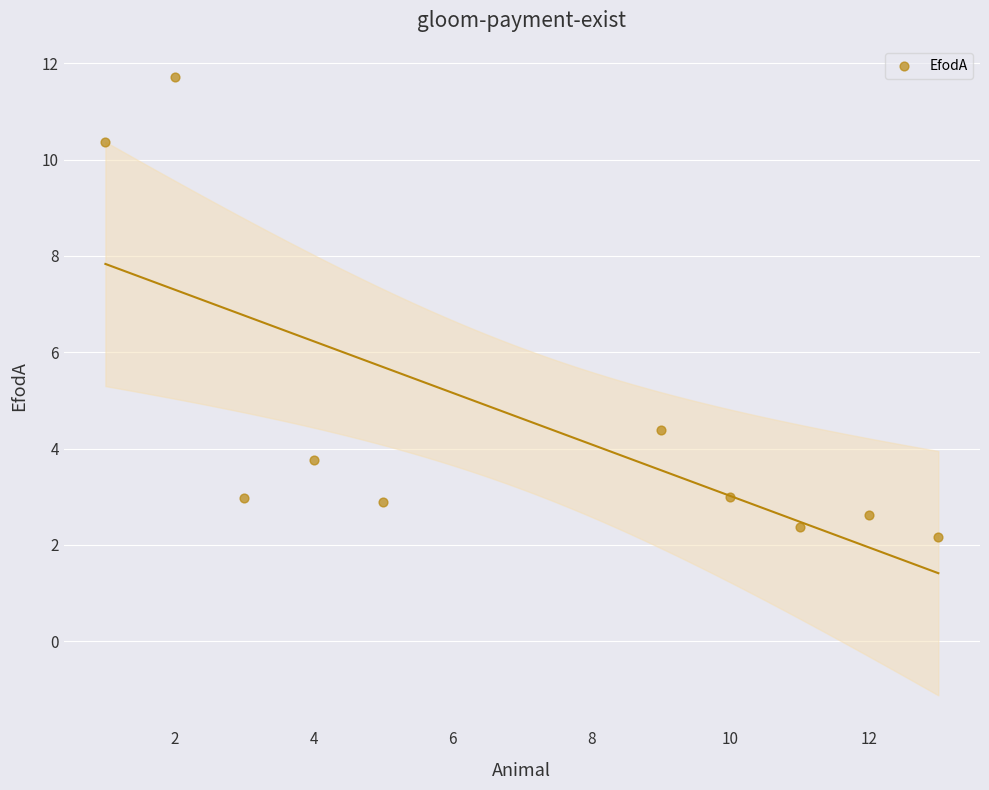

What is the average Y value?

4.6